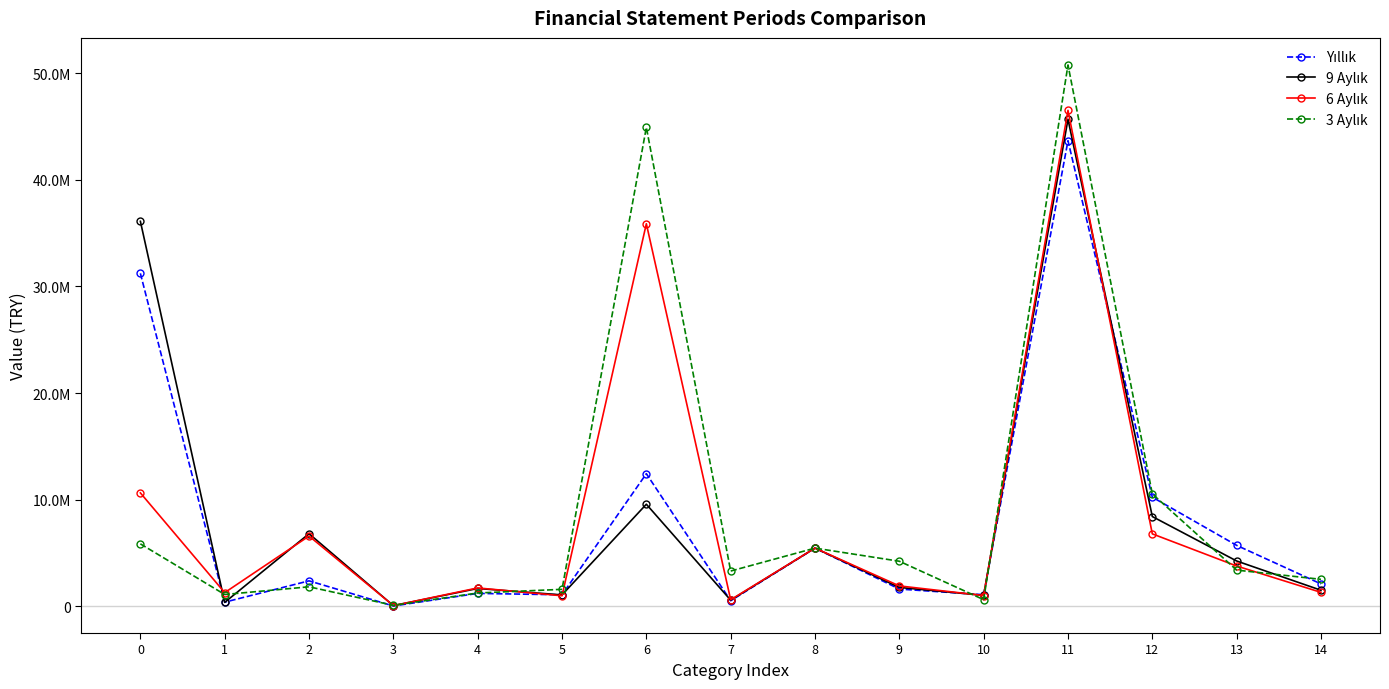

Between 4 and 8, which series saw the biggest shift?

Yıllık